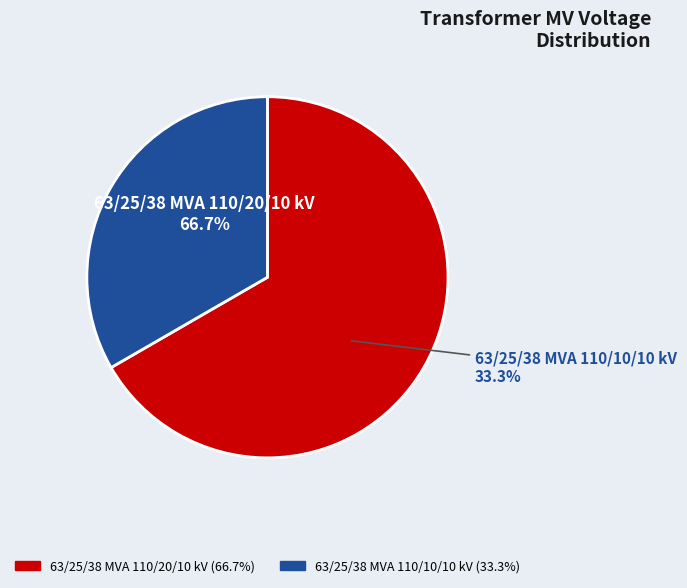

Combined, what portion of the pie is 63/25/38 MVA 110/20/10 kV and 63/25/38 MVA 110/10/10 kV?

100.0%